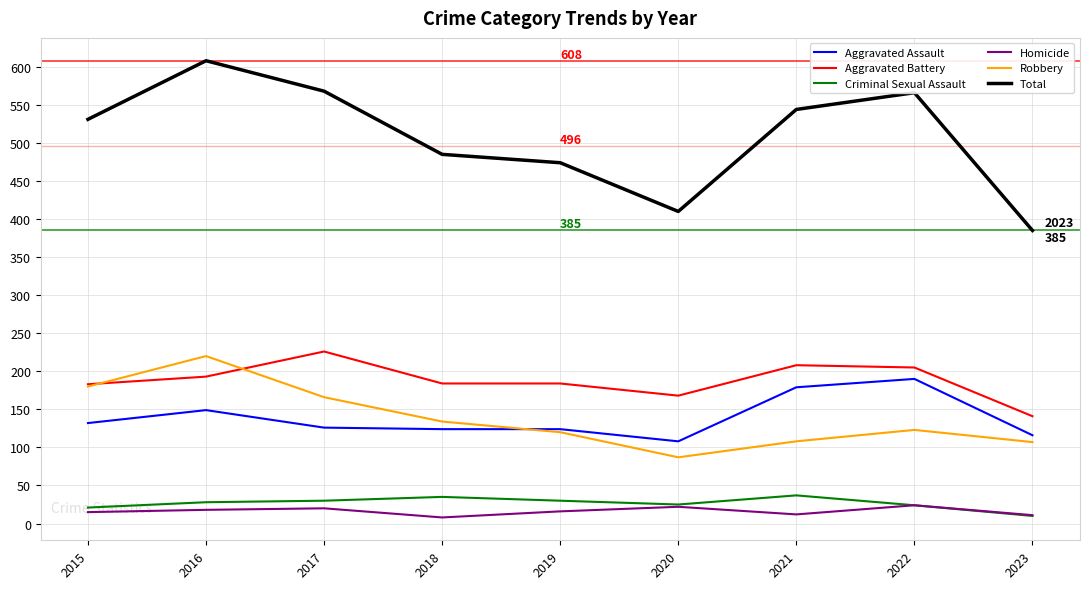

How many interior local peaks does the Total series have?

2